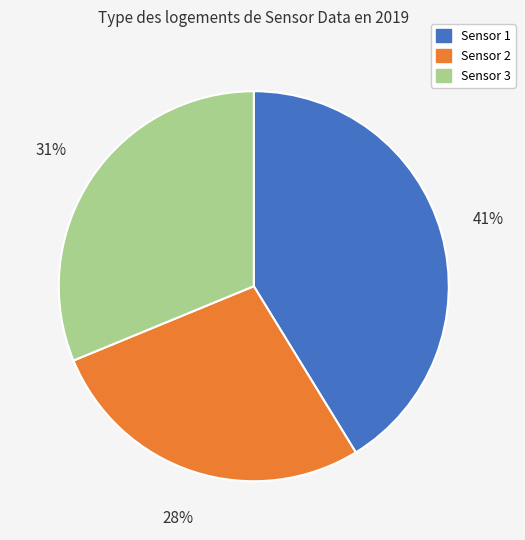

Count the number of slices in the pie.

3